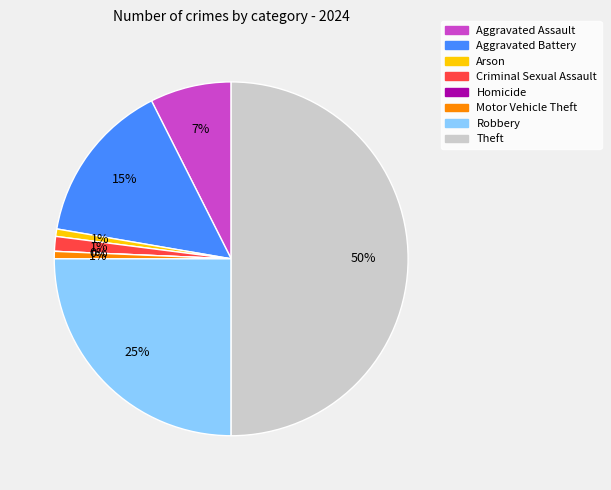

To the nearest percent, what portion does Arson represent?

1%